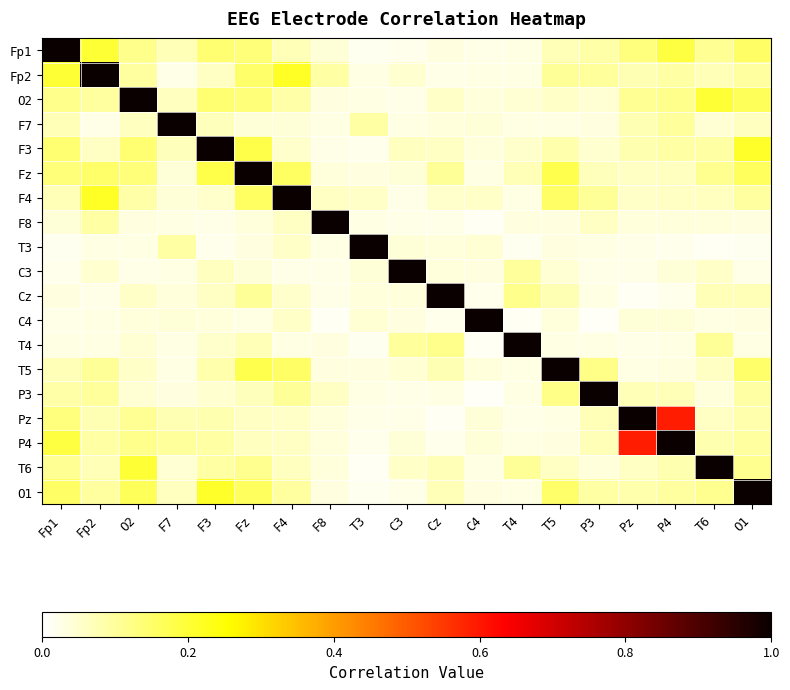

List the series in order of their peak value, highest first.

Fp1, Fp2, O2, F7, F3, Fz, F4, F8, T3, C3, Cz, C4, T4, T5, P3, Pz, P4, T6, O1